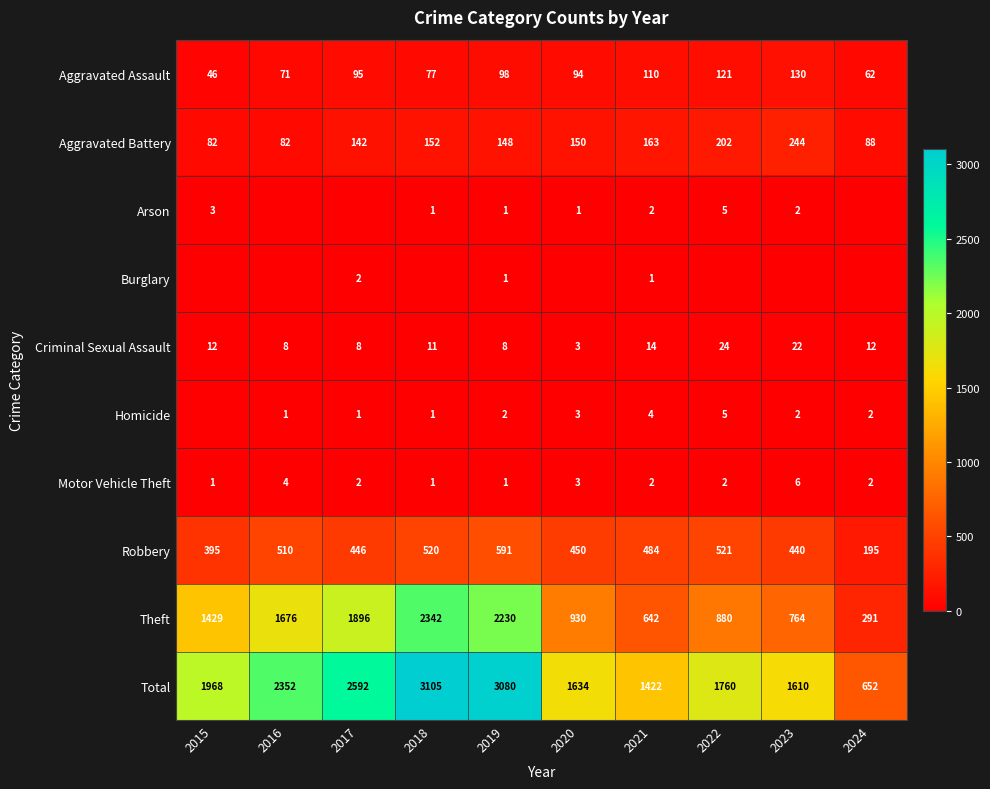

The value of Total at 2015 is 1968. True or false?

True